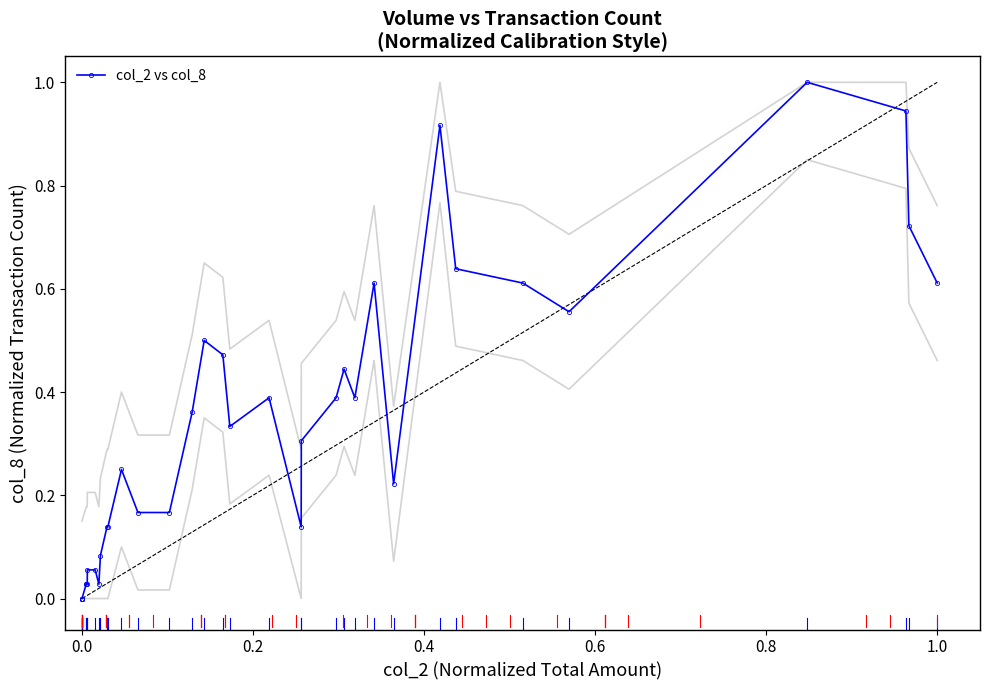

Reading left to right, transcribe all the data shown in this chart.

0.0	0.0	0.0	0.0	0.0	0.0	0.0	0.0	0.0	0.1	0.1	0.0	0.1	0.1	0.1	0.2	0.2	0.2	0.4	0.5	0.5	0.3	0.4	0.1	0.3	0.4	0.4	0.4	0.6	0.2	0.9	0.6	0.6	0.6	1.0	0.9	0.7	0.6